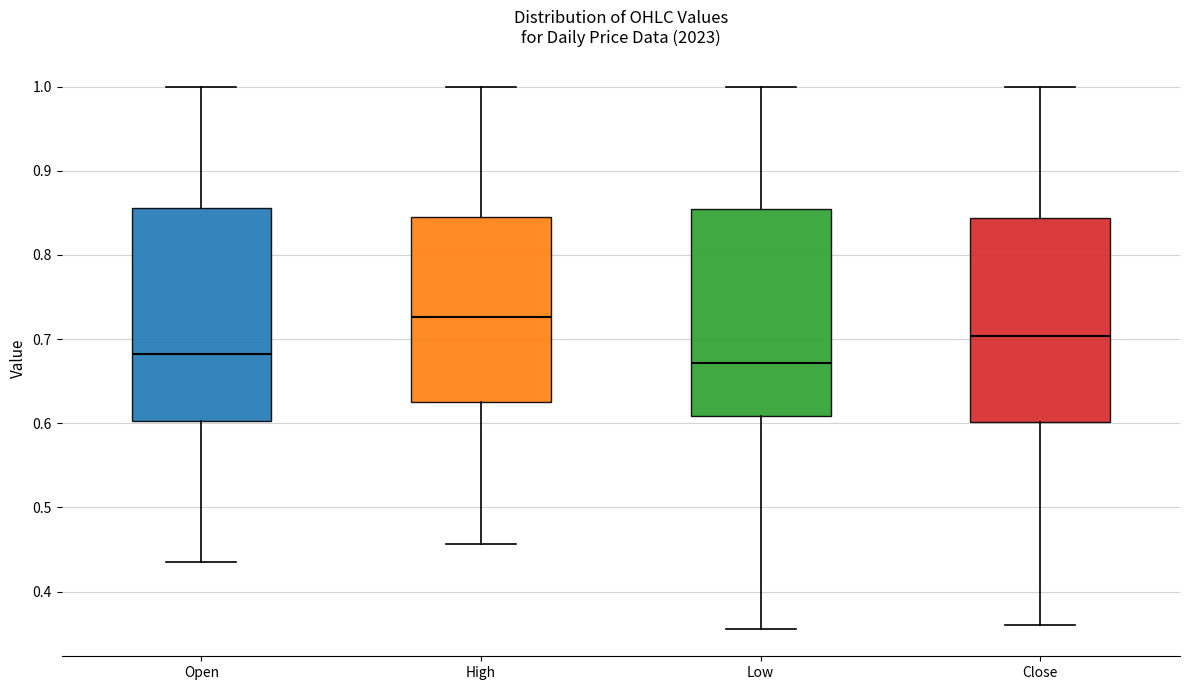

Which box's median line is the lowest?

Low